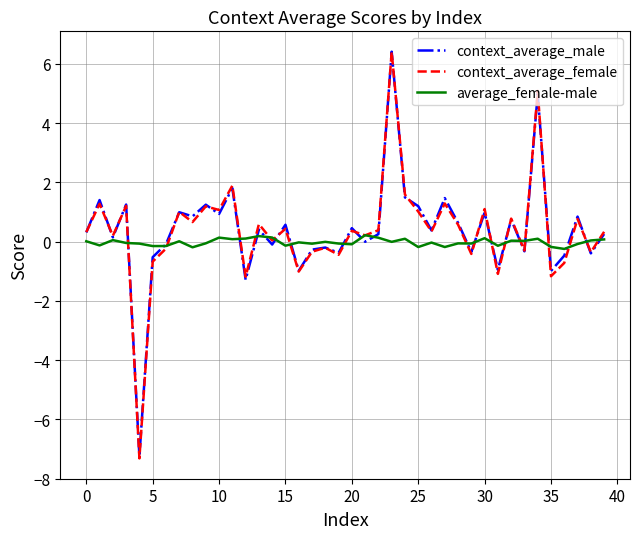

What is the minimum value shown in the chart?

-7.3